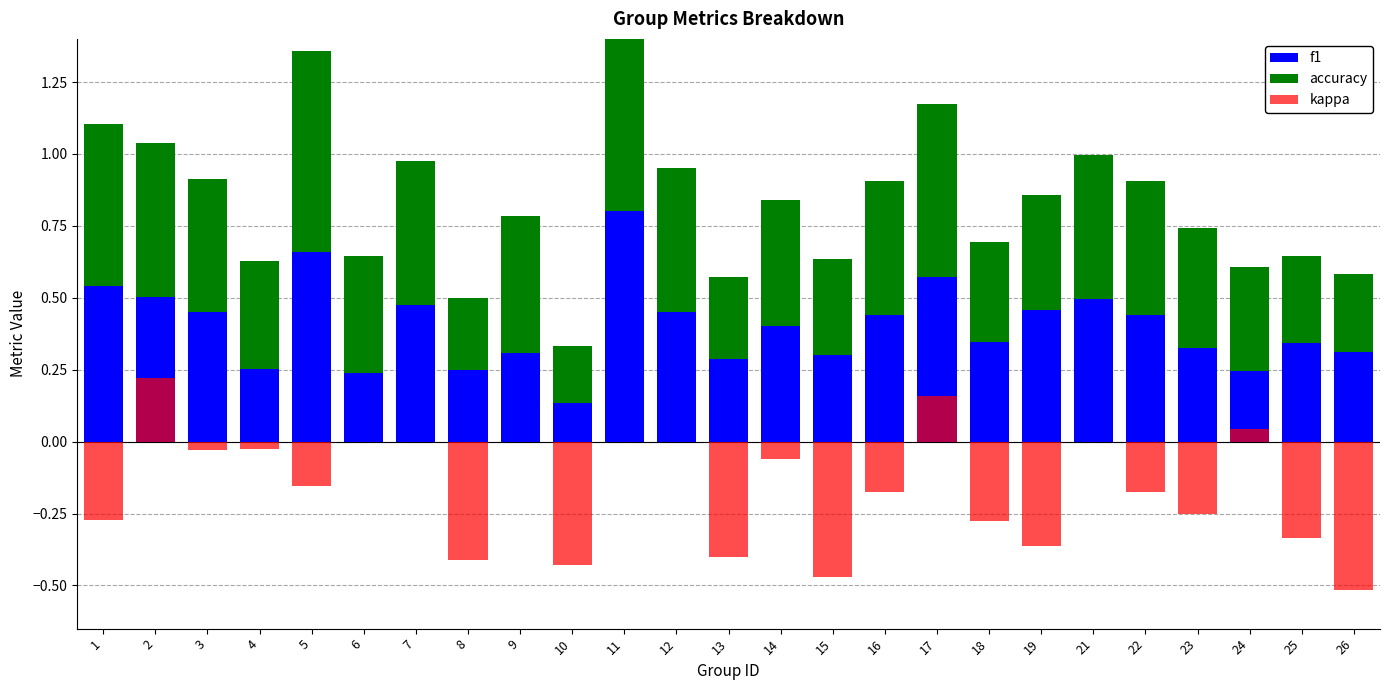

What is the sum of the accuracy values at 21 and 11?

1.2